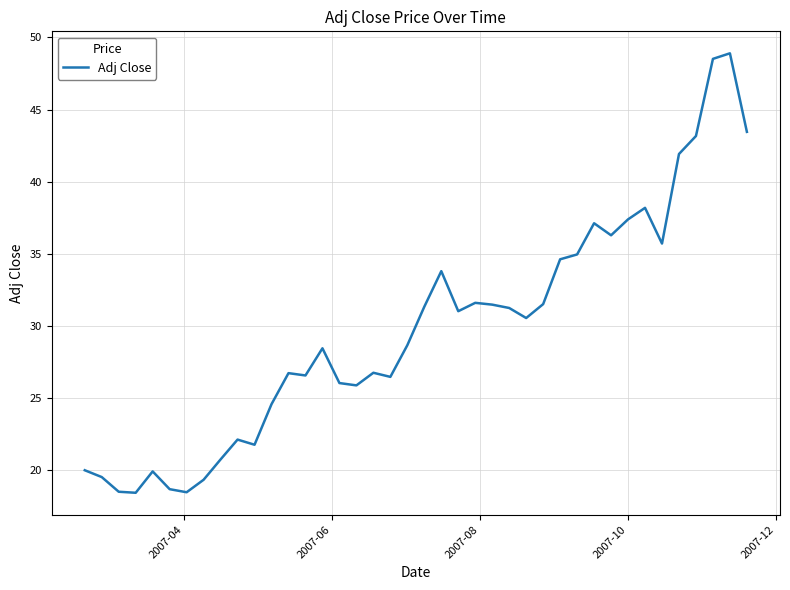

What is the maximum value shown in the chart?

48.9